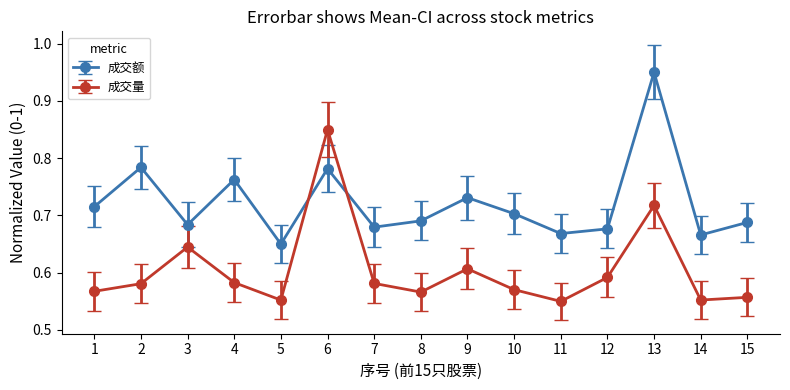

Where is 成交额 nearest to the value 0?

5